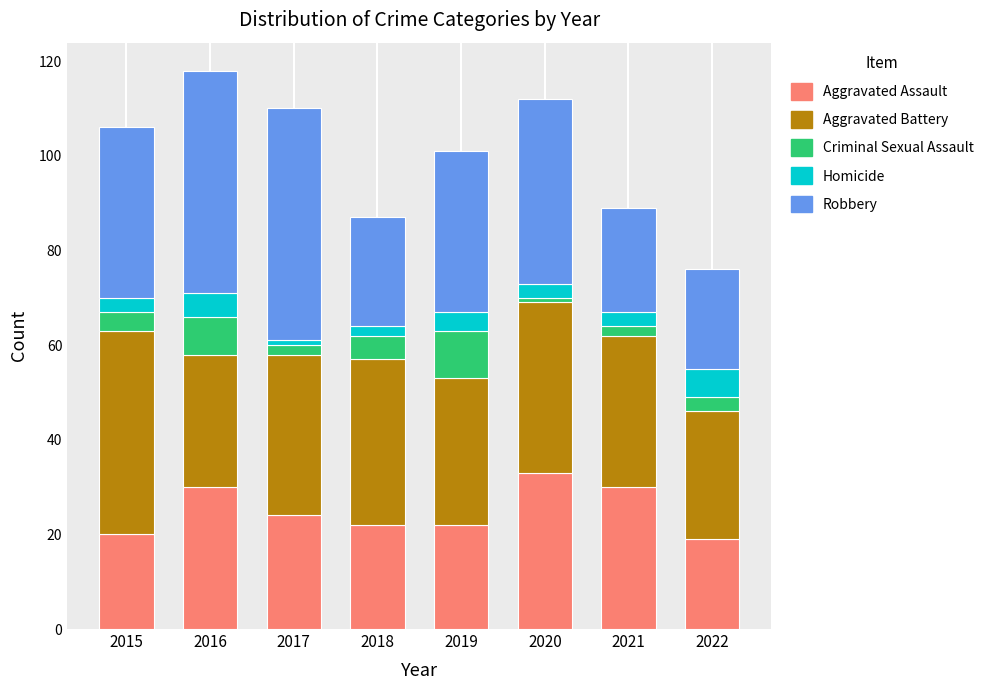

At which label does Aggravated Assault reach its peak?

2020